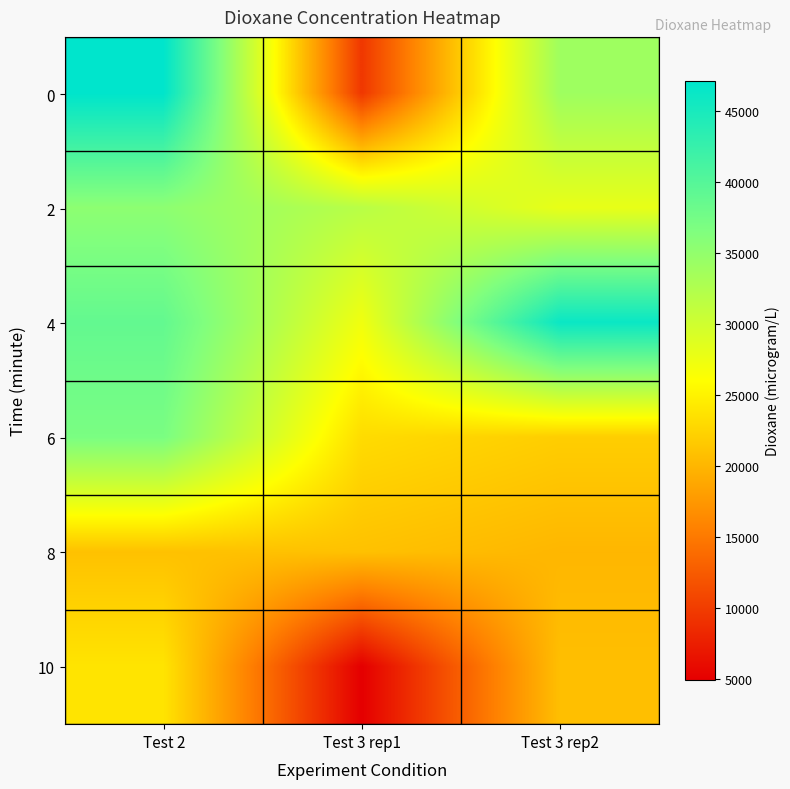

Reading left to right, what are all the values shown in this chart?

0: Test 2=47061.0	Test 3 rep1=9589.0	Test 3 rep2=33912.5
2: Test 2=35337.0	Test 3 rep1=31802.0	Test 3 rep2=27885.0
4: Test 2=38818.0	Test 3 rep1=27178.0	Test 3 rep2=46136.2
6: Test 2=36909.0	Test 3 rep1=23134.0	Test 3 rep2=22001.2
8: Test 2=20974.0	Test 3 rep1=20974.0	Test 3 rep2=20088.8
10: Test 2=23854.0	Test 3 rep1=4967.0	Test 3 rep2=20788.8